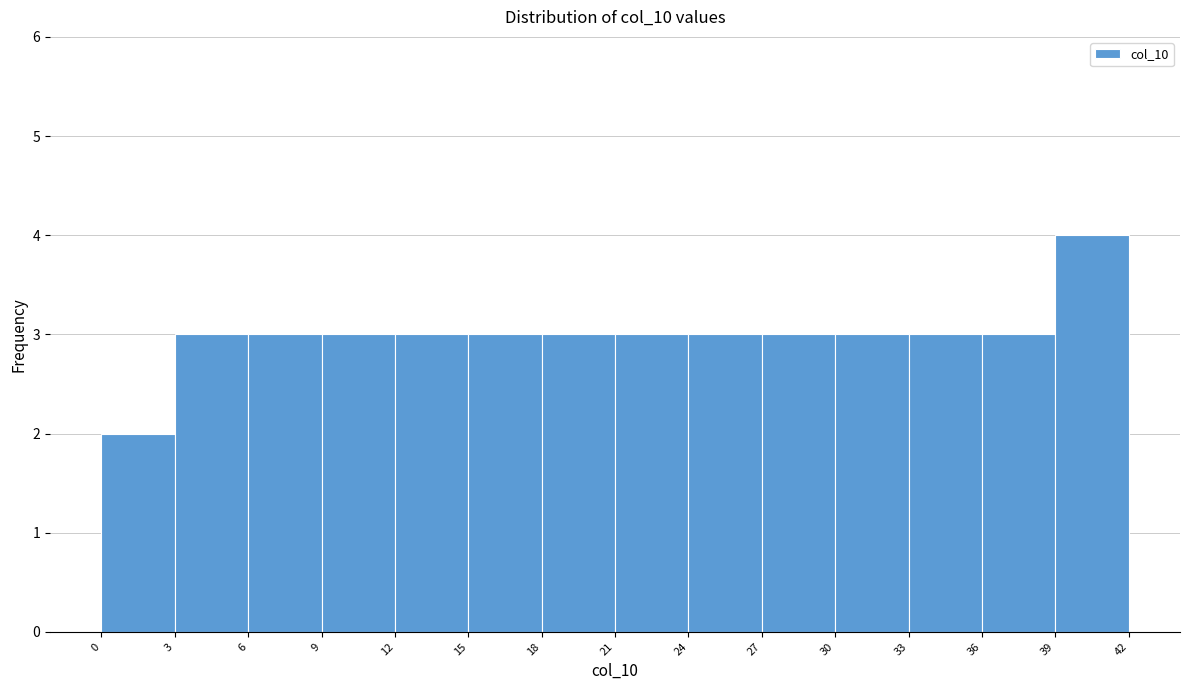

Reading left to right, list every bar in this chart as the range it spans on the x-axis followed by its height. The values are not printed on the chart, so give them approximately, as read against the axis.

0 to 3: 2
3 to 6: 3
6 to 9: 3
9 to 12: 3
12 to 15: 3
15 to 18: 3
18 to 21: 3
21 to 24: 3
24 to 27: 3
27 to 30: 3
30 to 33: 3
33 to 36: 3
36 to 39: 3
39 to 42: 4